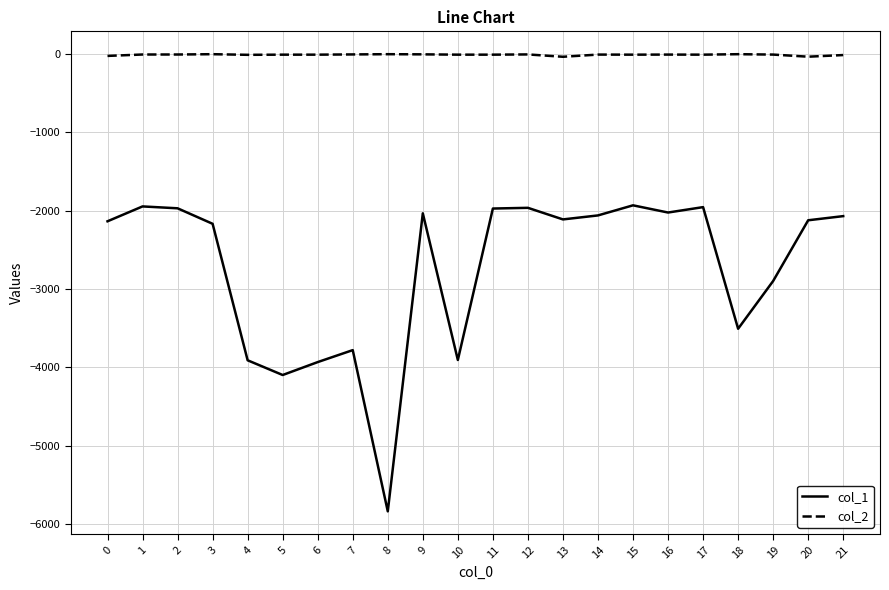

What is the minimum value shown in the chart?

-5841